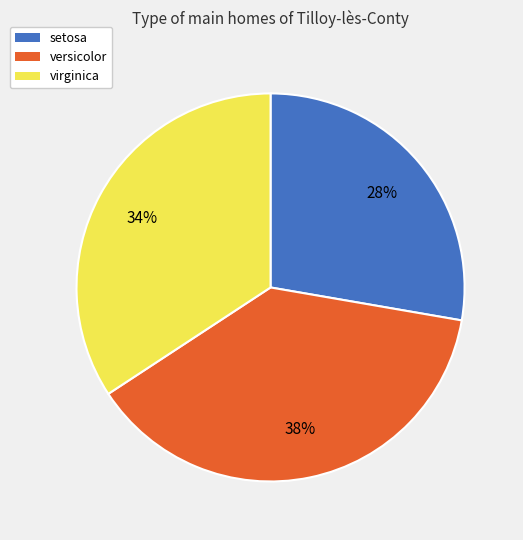

To the nearest percent, what is the average slice percentage?

33%